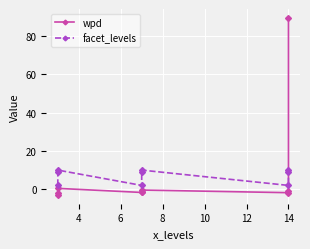

How many facet_levels values are between 2 and 10?

9